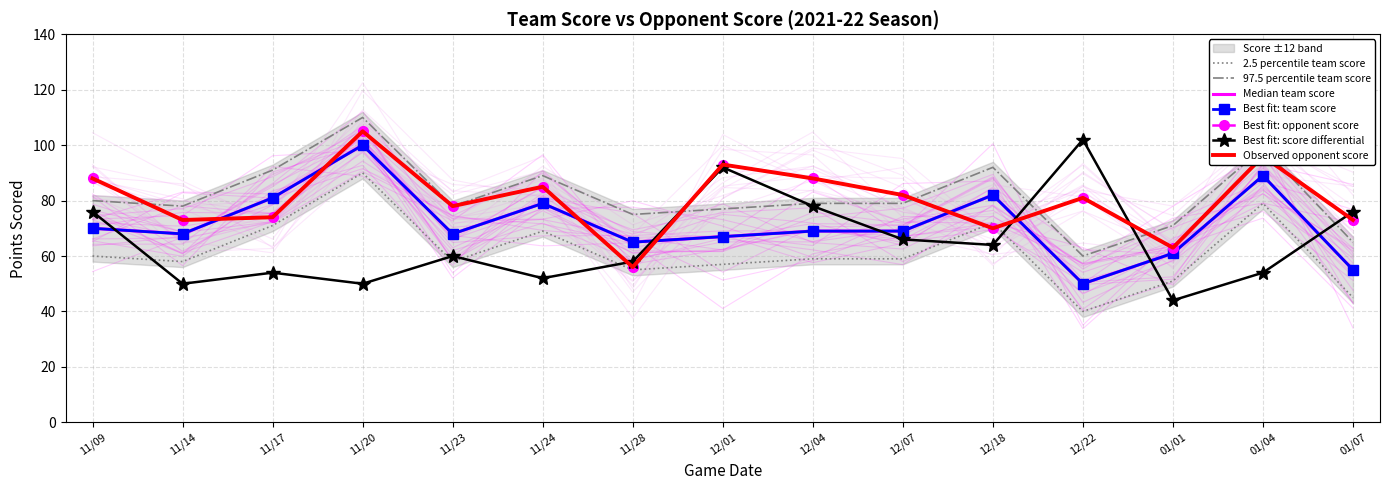

Which category has the highest value across all series?

11/20